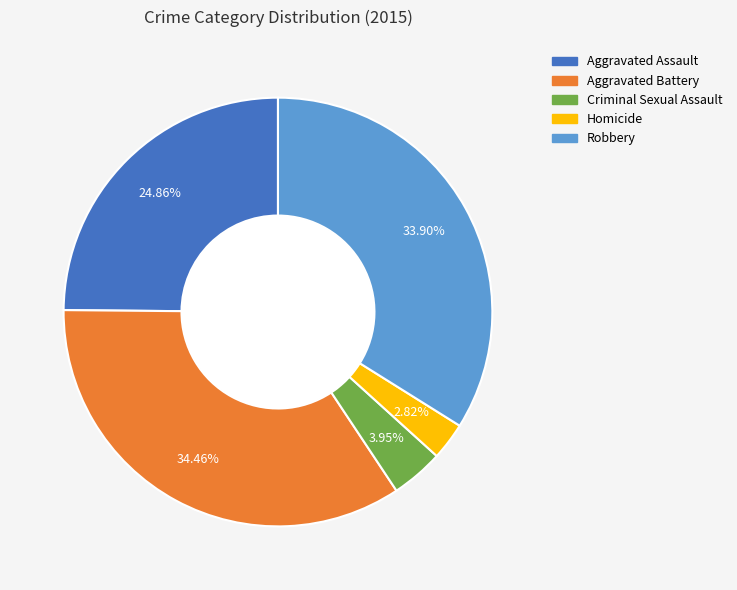

True or false: Homicide accounts for 3% of the total.

True